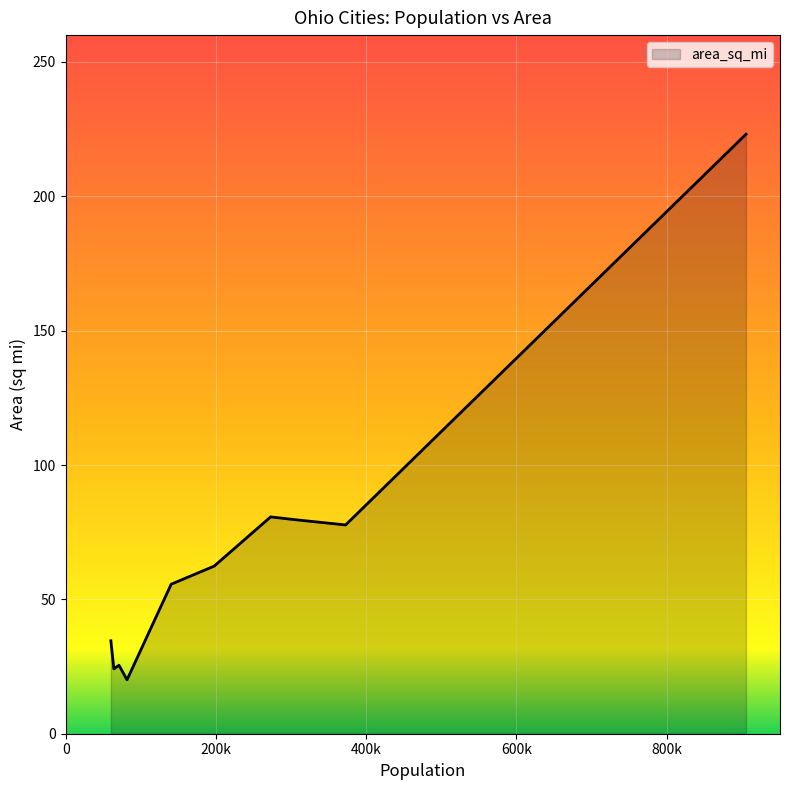

What is the minimum value shown in the chart?

20.1